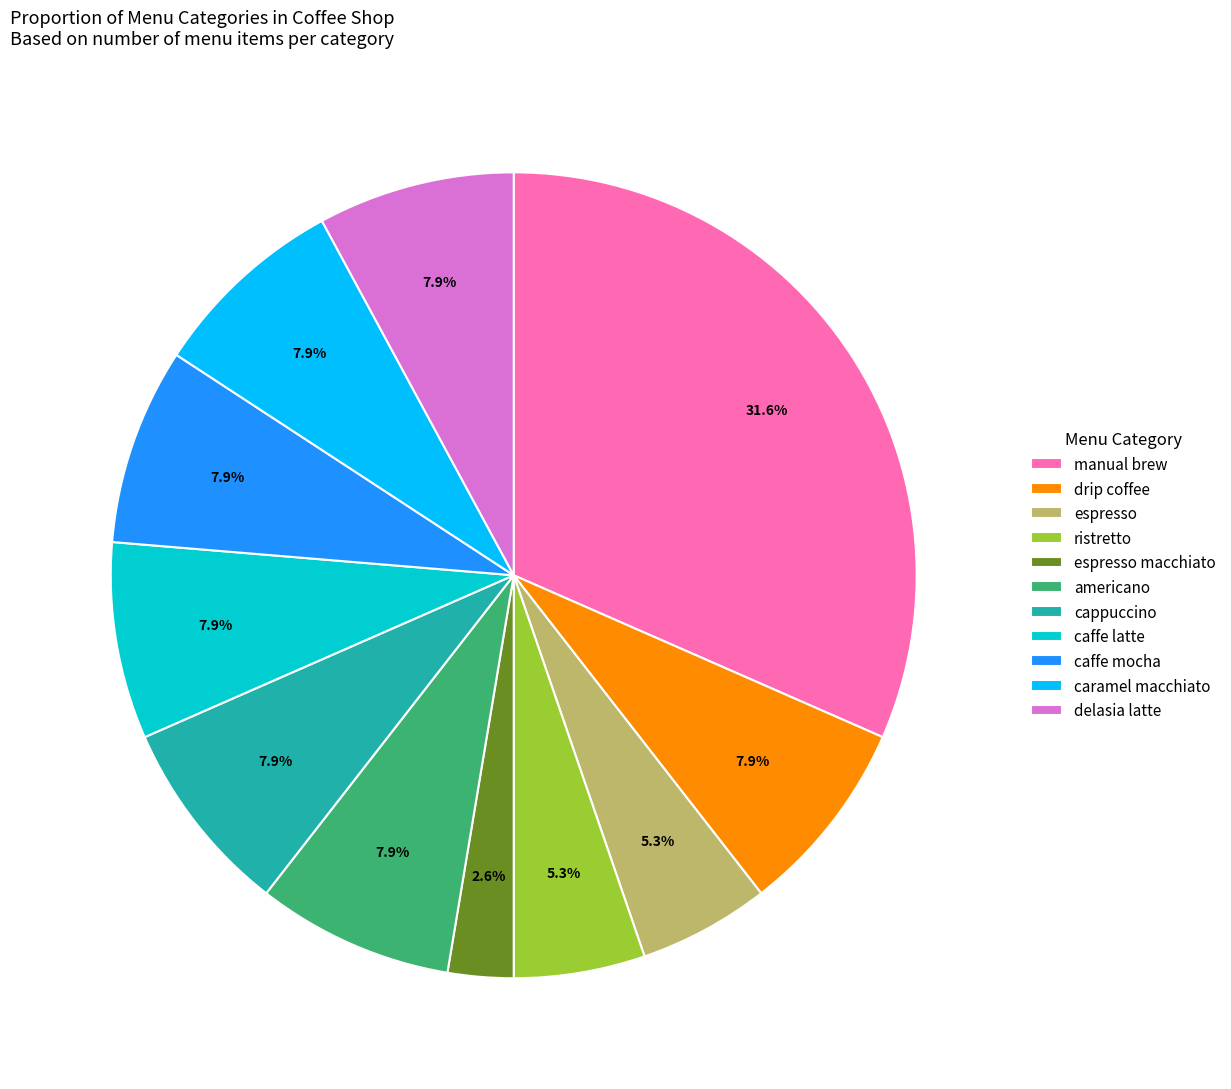

Which category has the biggest portion of the pie?

manual brew